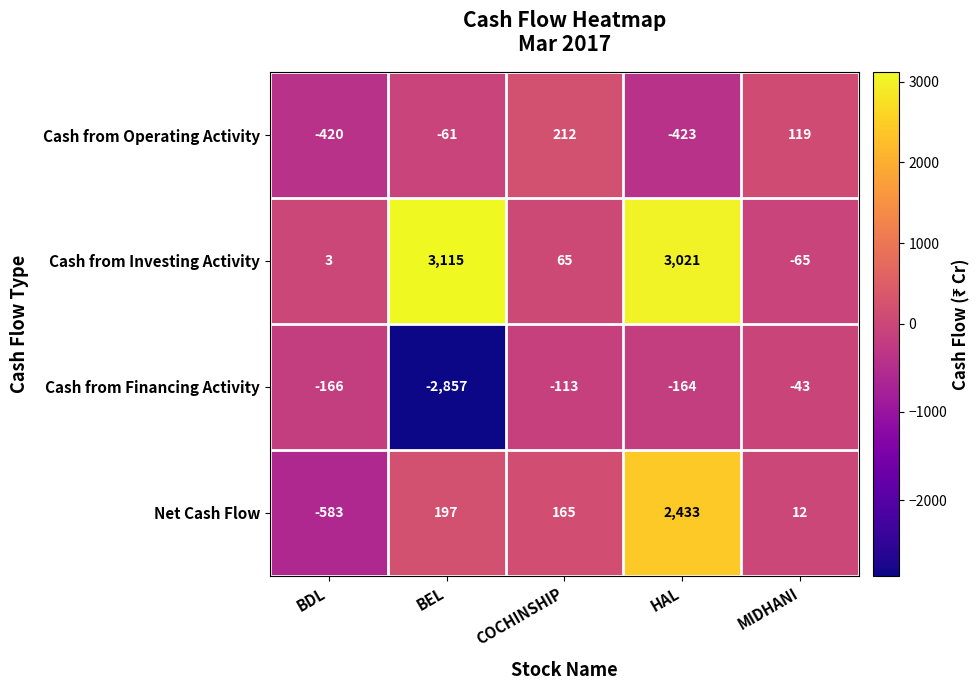

The Cash from Financing Activity series shows -2857 at BEL. True or false?

True